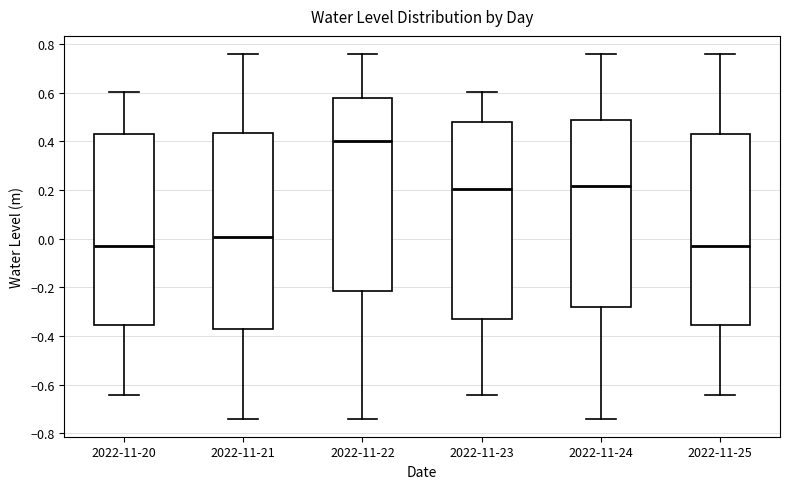

Where does the upper whisker of the box for 2022-11-22 end on the y-axis? The values are not printed on the chart, so give them approximately, as read against the axis.

0.76